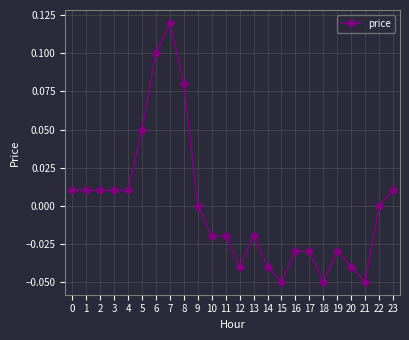

The chart shows a value of 0.0 at 6. True or false?

False